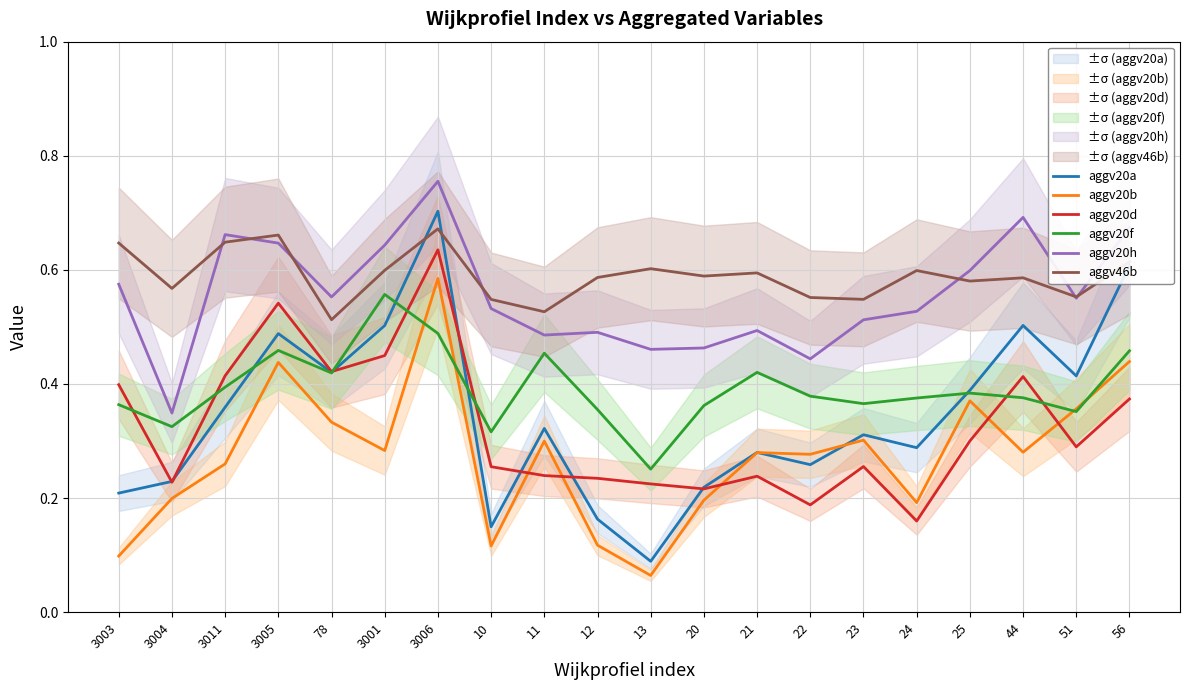

Reading left to right, what are all the values shown in this chart?

aggv20a: 3003=0.2	3004=0.2	3011=0.4	3005=0.5	78=0.4	3001=0.5	3006=0.7	10=0.1	11=0.3	12=0.2	13=0.1	20=0.2	21=0.3	22=0.3	23=0.3	24=0.3	25=0.4	44=0.5	51=0.4	56=0.6
aggv20b: 3003=0.1	3004=0.2	3011=0.3	3005=0.4	78=0.3	3001=0.3	3006=0.6	10=0.1	11=0.3	12=0.1	13=0.1	20=0.2	21=0.3	22=0.3	23=0.3	24=0.2	25=0.4	44=0.3	51=0.4	56=0.4
aggv20d: 3003=0.4	3004=0.2	3011=0.4	3005=0.5	78=0.4	3001=0.4	3006=0.6	10=0.3	11=0.2	12=0.2	13=0.2	20=0.2	21=0.2	22=0.2	23=0.3	24=0.2	25=0.3	44=0.4	51=0.3	56=0.4
aggv20f: 3003=0.4	3004=0.3	3011=0.4	3005=0.5	78=0.4	3001=0.6	3006=0.5	10=0.3	11=0.5	12=0.4	13=0.3	20=0.4	21=0.4	22=0.4	23=0.4	24=0.4	25=0.4	44=0.4	51=0.4	56=0.5
aggv20h: 3003=0.6	3004=0.3	3011=0.7	3005=0.6	78=0.6	3001=0.6	3006=0.8	10=0.5	11=0.5	12=0.5	13=0.5	20=0.5	21=0.5	22=0.4	23=0.5	24=0.5	25=0.6	44=0.7	51=0.6	56=0.7
aggv46b: 3003=0.6	3004=0.6	3011=0.6	3005=0.7	78=0.5	3001=0.6	3006=0.7	10=0.5	11=0.5	12=0.6	13=0.6	20=0.6	21=0.6	22=0.6	23=0.5	24=0.6	25=0.6	44=0.6	51=0.6	56=0.6